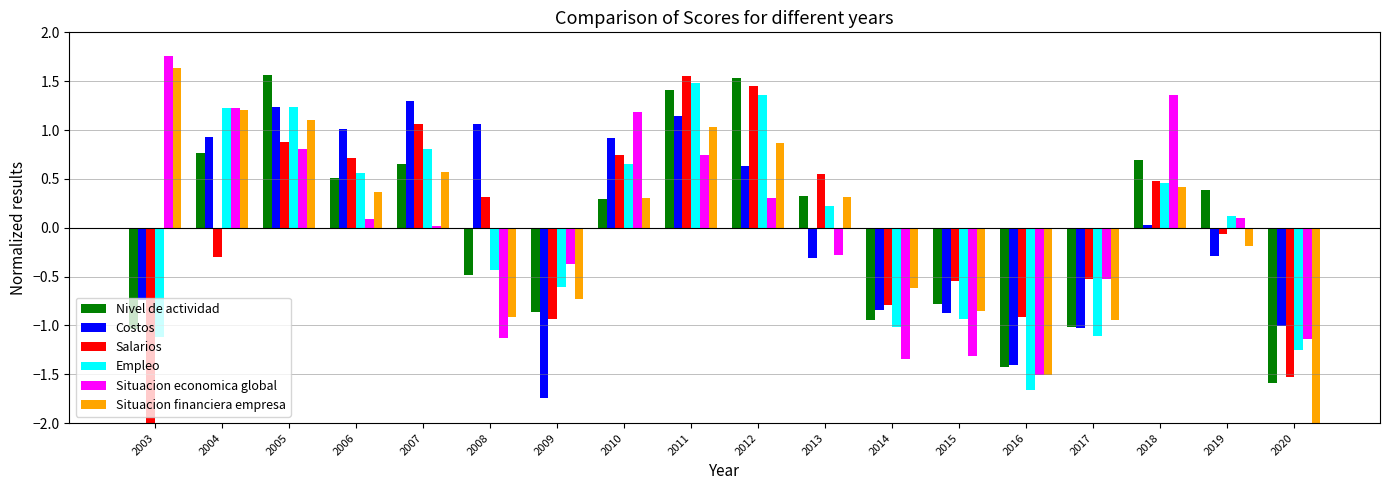

Which series has the largest range (max minus min)?

Situacion financiera empresa